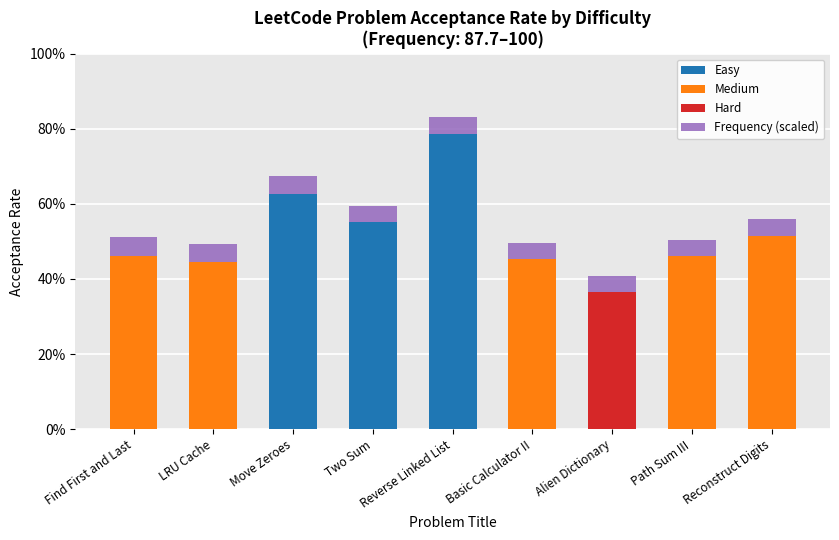

Rank the categories by value from highest to lowest.

Reverse Linked List, Move Zeroes, Two Sum, Reconstruct Digits, Find First and Last, Path Sum III, Basic Calculator II, LRU Cache, Alien Dictionary